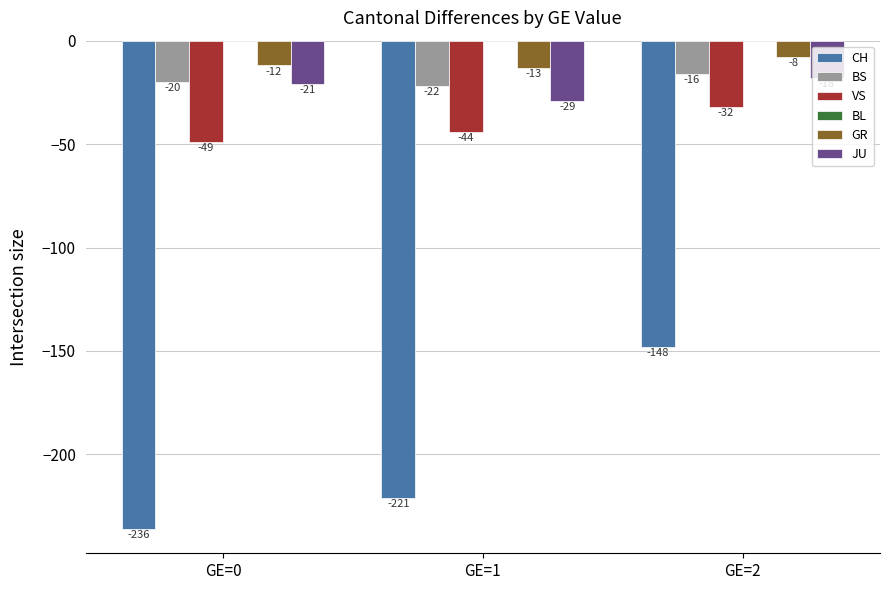

What is the value of the GR bar at the 1st from the left?

-12